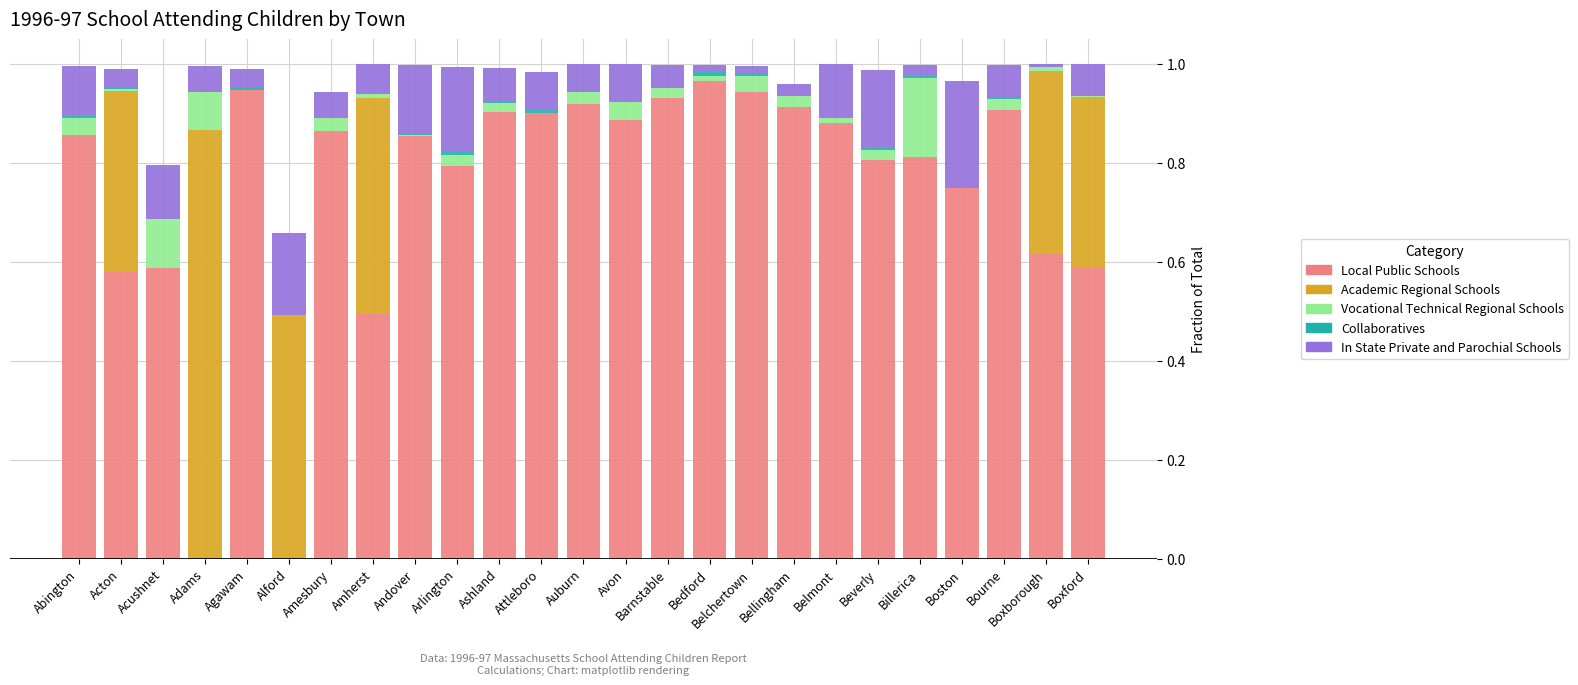

What is the label of the 24th bar from the right?

Acton